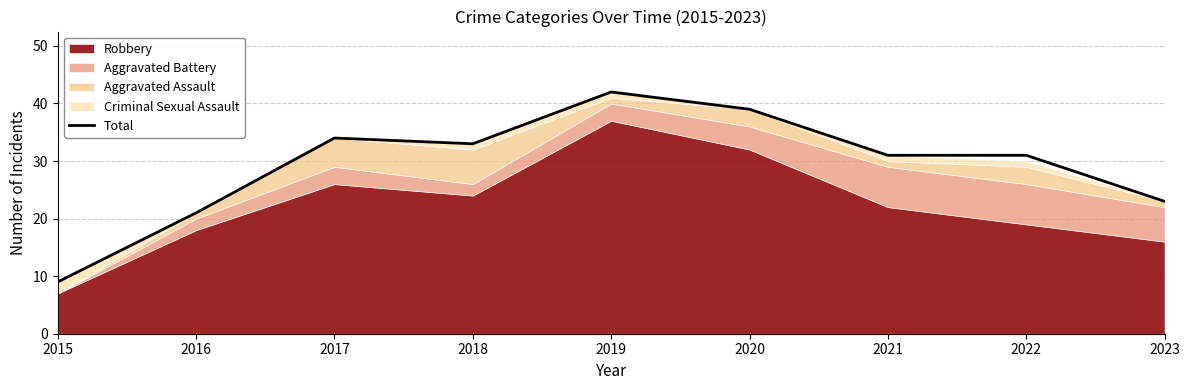

Which has a higher value, 2021 or 2015?

2021